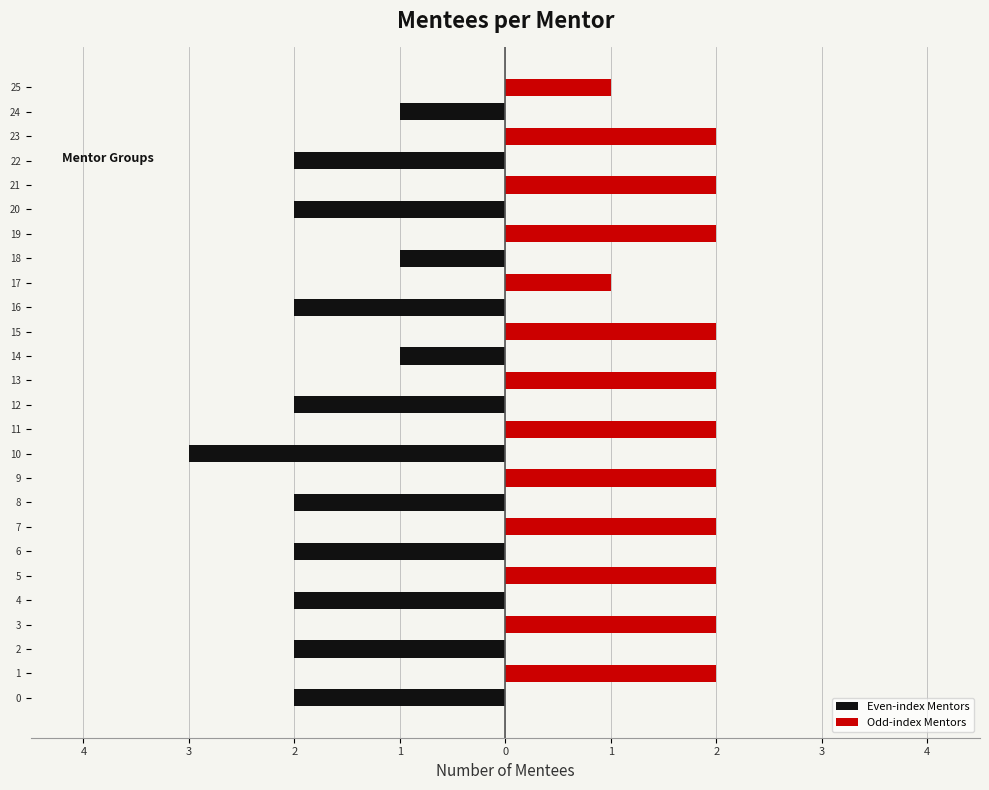

How many negative values does the Even-index Mentors series have?

13